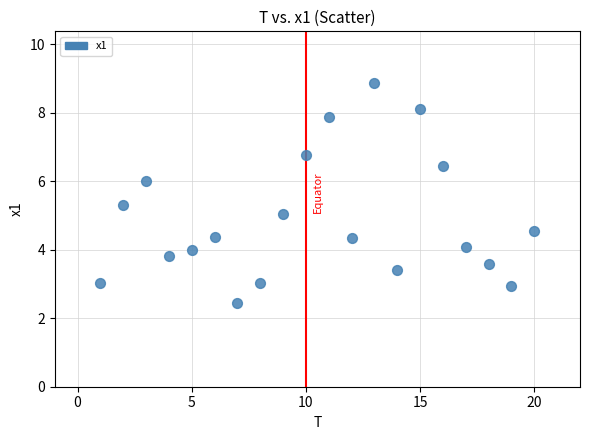

What is the range of Y values (max minus min)?

6.4